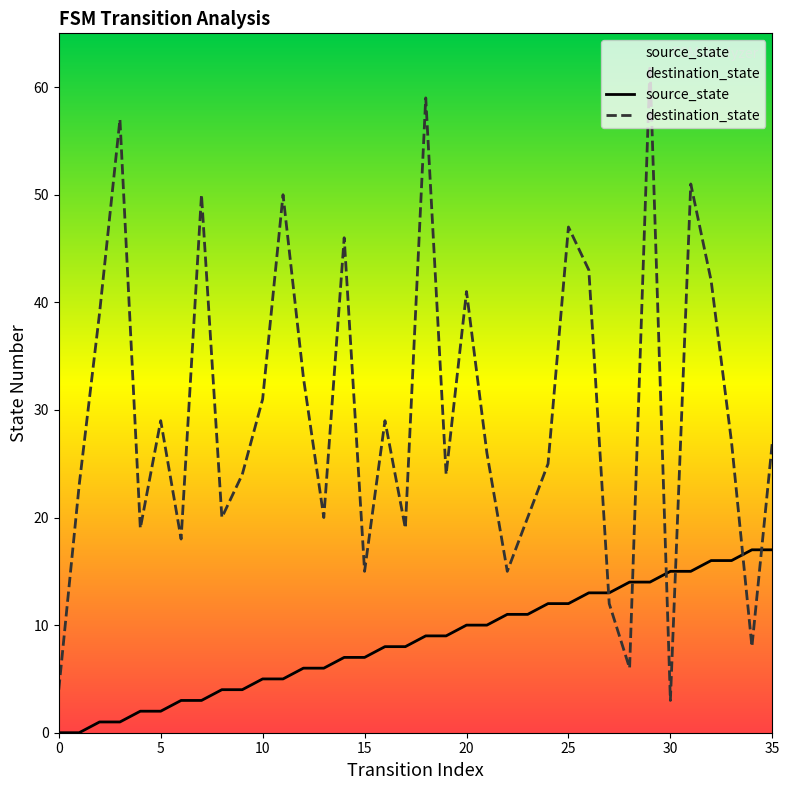

At 34, list the series in order from smallest to largest.

destination_state, source_state